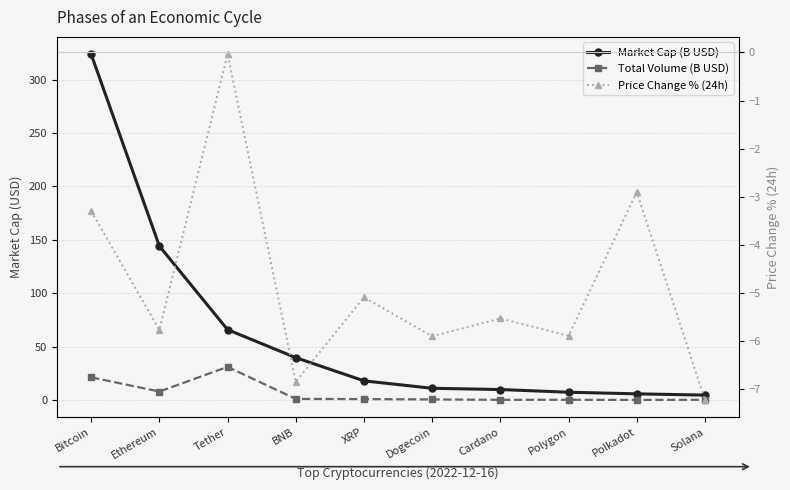

List the series in order of their overall mean, highest first.

Market Cap (B USD), Total Volume (B USD), Price Change % (24h)